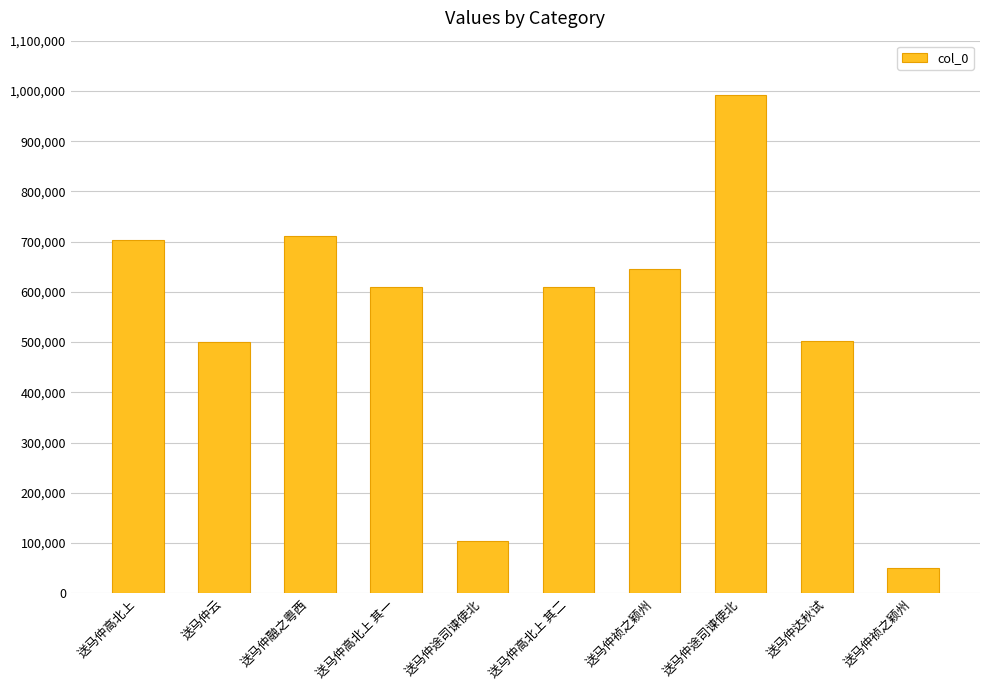

What is the difference between the maximum and minimum values?

940781